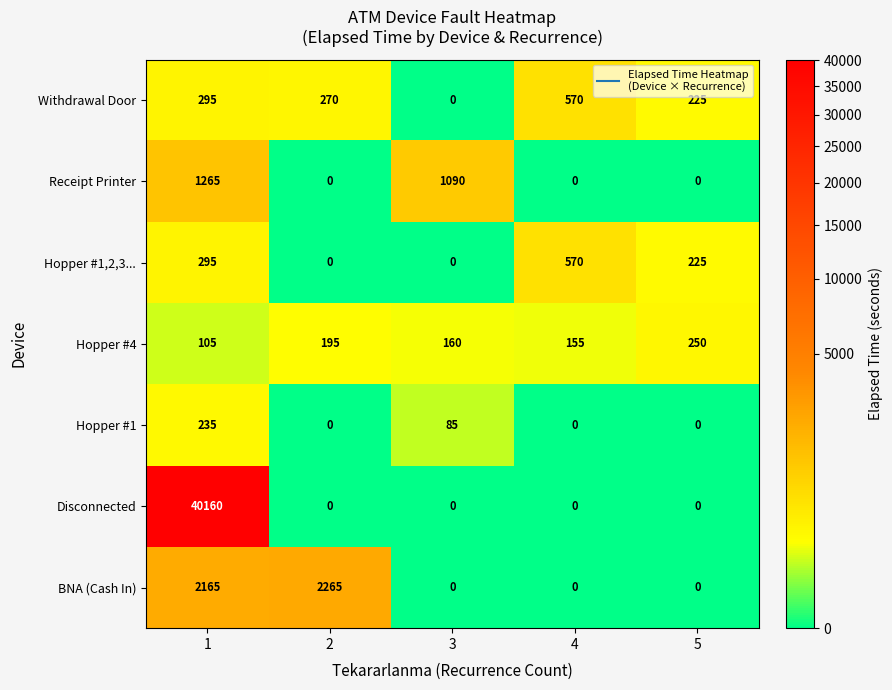

Count the Receipt Printer values in the range 0 to 1090.

4